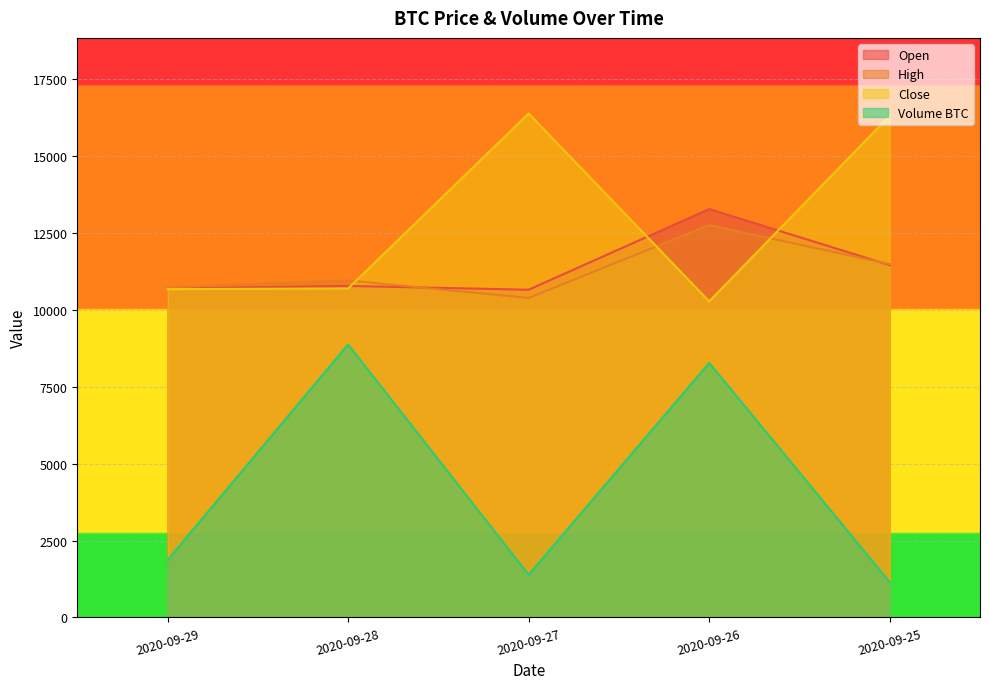

What value does the Volume BTC series have at 2020-09-28?

8876.0